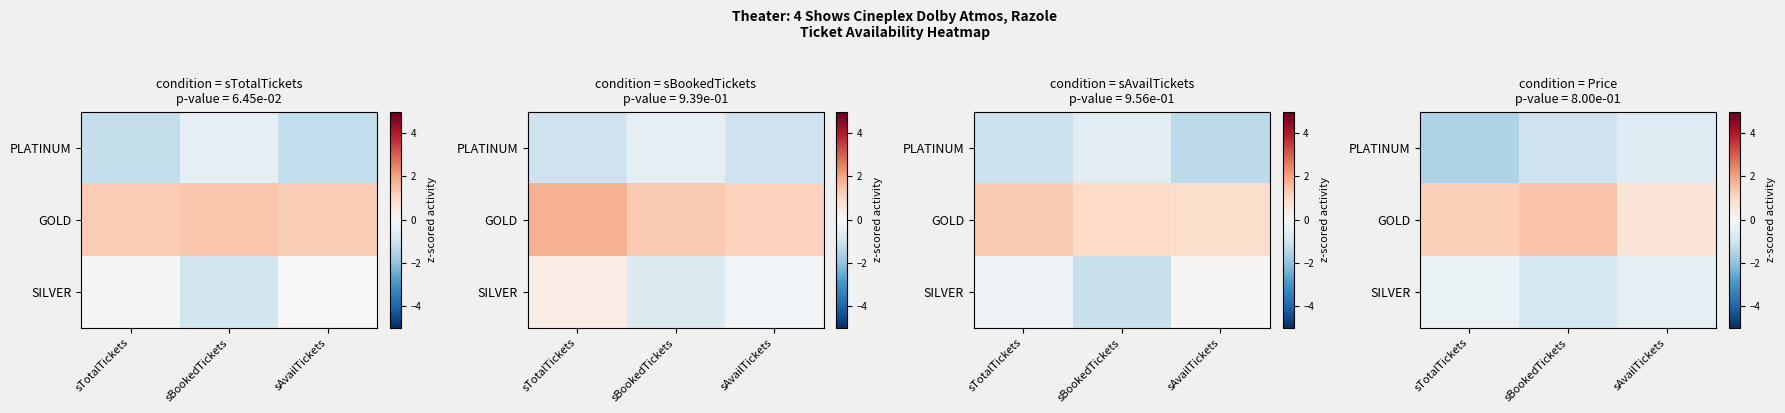

At which label does GOLD first exceed 1?

sTotalTickets